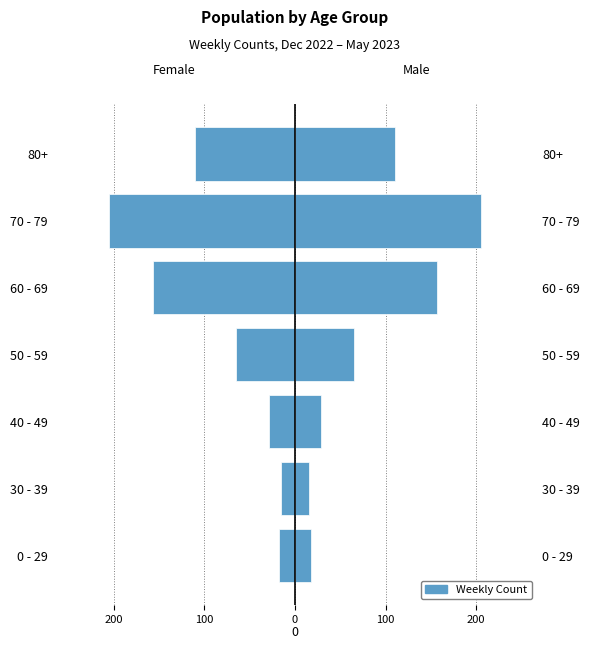

What is the highest value of the Female series?

-16